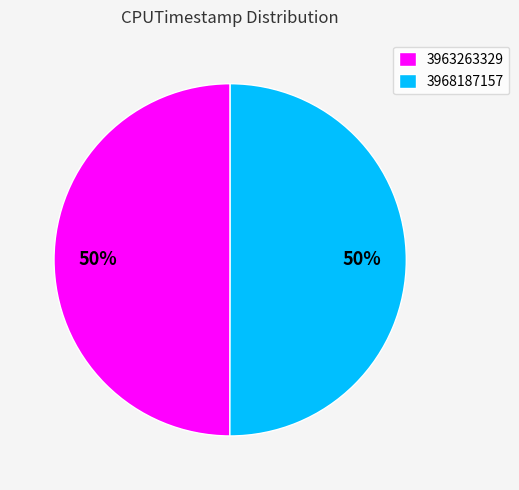

Do 3968187157 and 3963263329 together represent more than half of the pie?

Yes